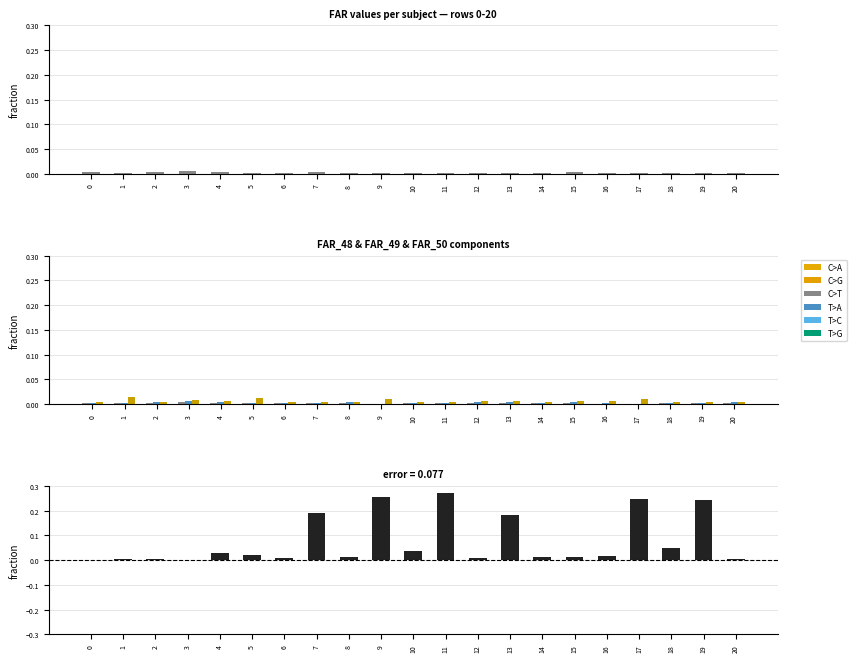

Reading right to left, extract all data points from this chart.

FAR_48: 20=0.0	19=0.0	18=0.0	17=0.0	16=0.0	15=0.0	14=0.0	13=0.0	12=0.0	11=0.0	10=0.0	9=0.0	8=0.0	7=0.0	6=0.0	5=0.0	4=0.0	3=0.0	2=0.0	1=0.0	0=0.0
FAR_49: 20=0.0	19=0.0	18=0.0	17=0.0	16=0.0	15=0.0	14=0.0	13=0.0	12=0.0	11=0.0	10=0.0	9=0.0	8=0.0	7=0.0	6=0.0	5=0.0	4=0.0	3=0.0	2=0.0	1=0.0	0=0.0
FAR_50: 20=0.0	19=0.0	18=0.0	17=0.0	16=0.0	15=0.0	14=0.0	13=0.0	12=0.0	11=0.0	10=0.0	9=0.0	8=0.0	7=0.0	6=0.0	5=0.0	4=0.0	3=0.0	2=0.0	1=0.0	0=0.0
EER: 20=0.0	19=0.2	18=0.0	17=0.2	16=0.0	15=0.0	14=0.0	13=0.2	12=0.0	11=0.3	10=0.0	9=0.3	8=0.0	7=0.2	6=0.0	5=0.0	4=0.0	3=0.0	2=0.0	1=0.0	0=0.0